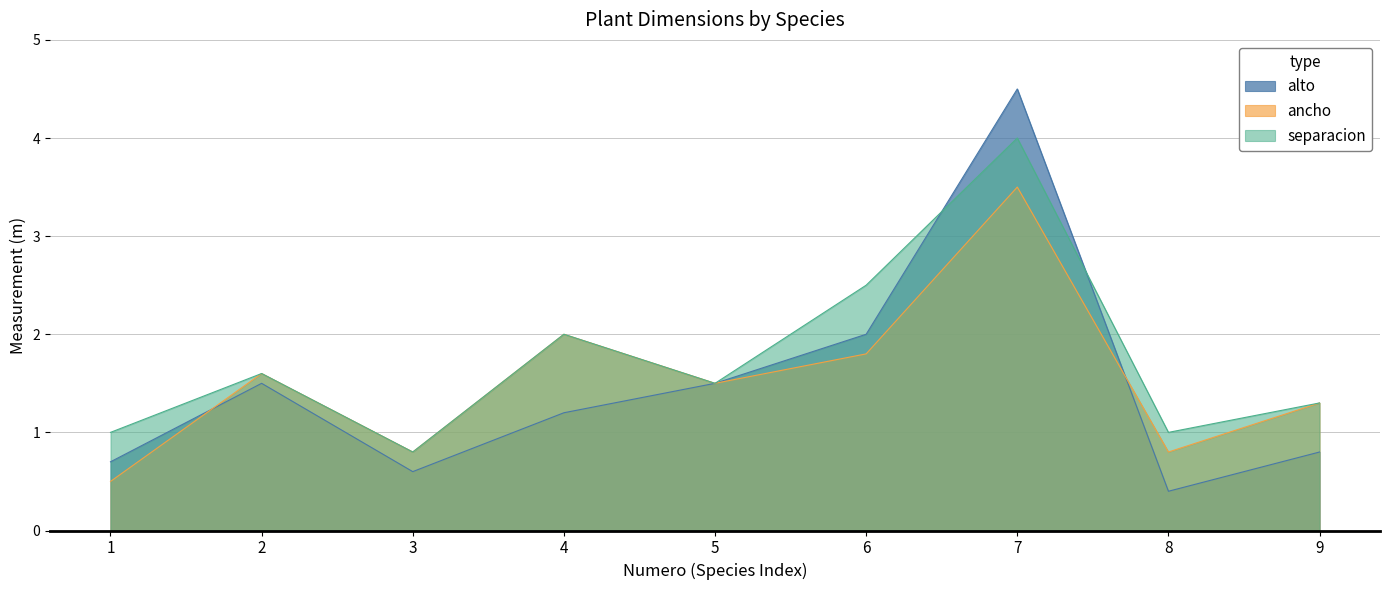

Reading left to right, list all the values displayed in this chart.

alto: 1=0.7	2=1.5	3=0.6	4=1.2	5=1.5	6=2.0	7=4.5	8=0.4	9=0.8
ancho: 1=0.5	2=1.6	3=0.8	4=2.0	5=1.5	6=1.8	7=3.5	8=0.8	9=1.3
separacion: 1=1.0	2=1.6	3=0.8	4=2.0	5=1.5	6=2.5	7=4.0	8=1.0	9=1.3